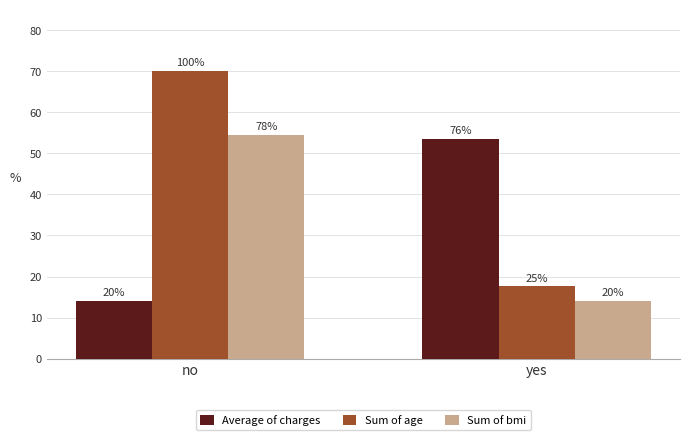

At which label does Sum of age reach its minimum?

yes